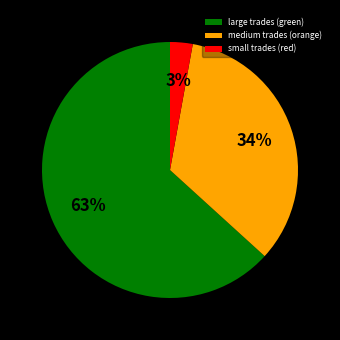

To the nearest percent, what is the average slice percentage?

33%